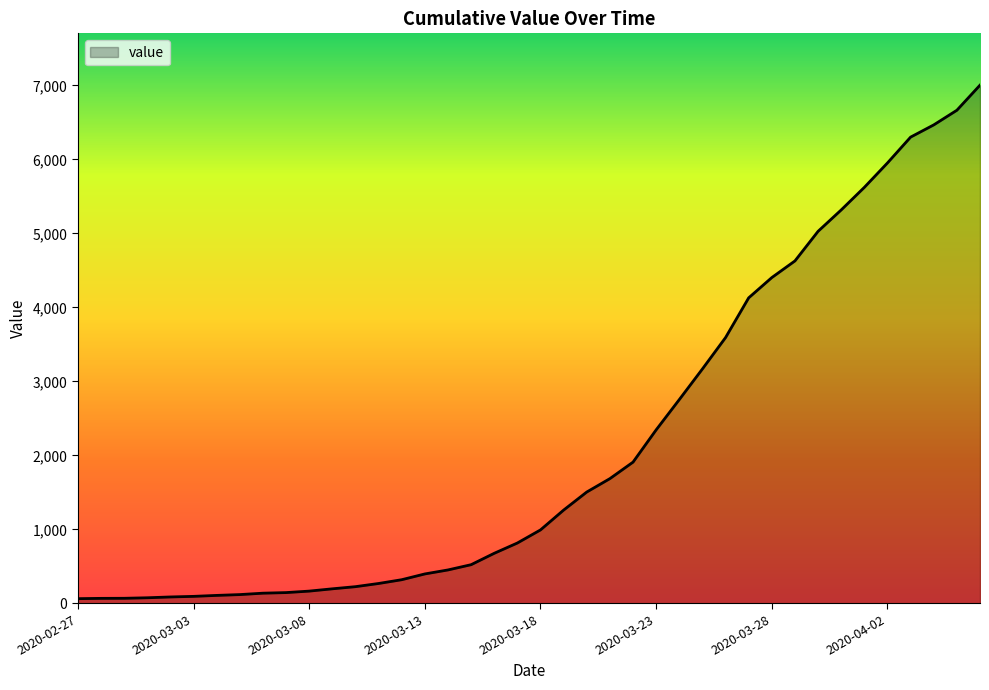

What is the sum of all values?

85740